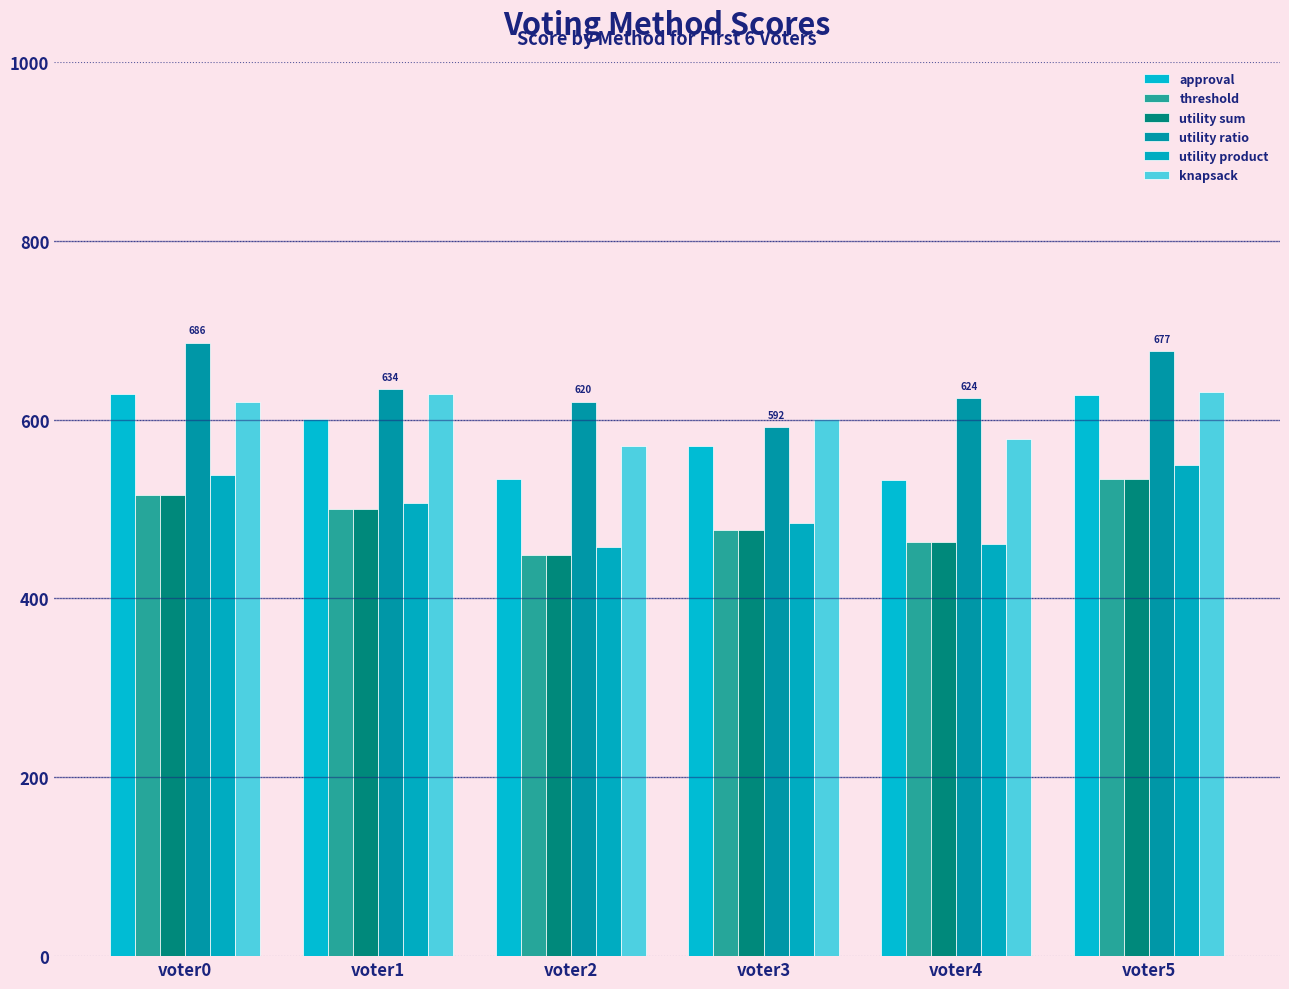

What are all the series names shown in the legend?

approval, threshold, utility sum, utility ratio, utility product, knapsack